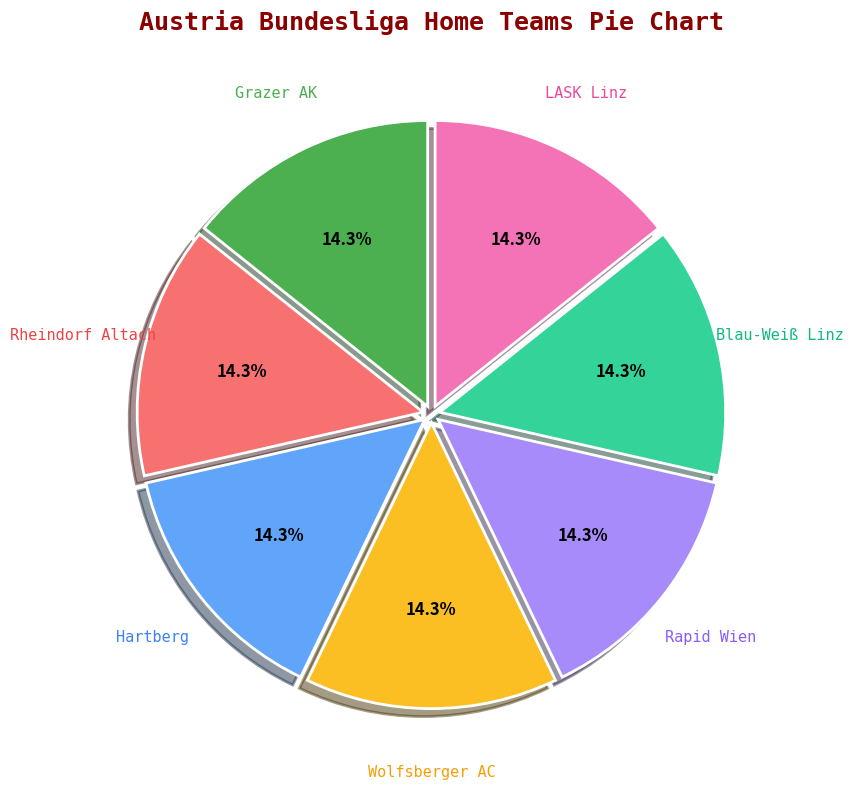

Is it true that Grazer AK is 20% of the pie?

False